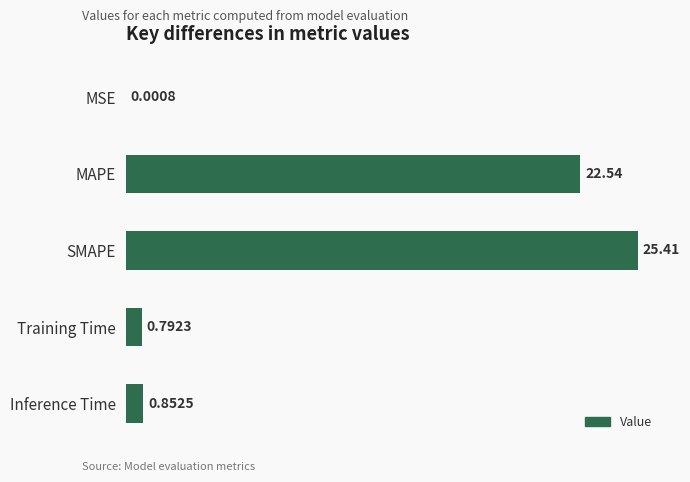

Where is the data nearest to the value 12?

MAPE